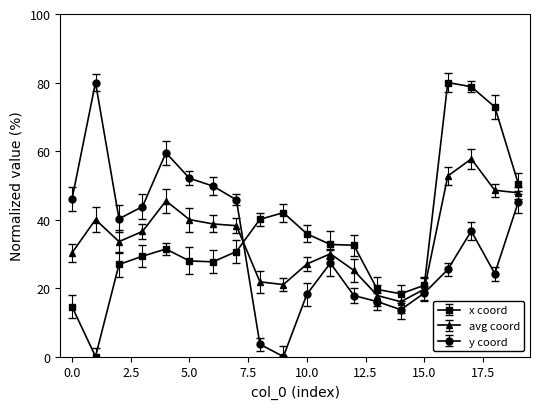

True or false: avg coord has more than 0 points higher than both neighbors.

True